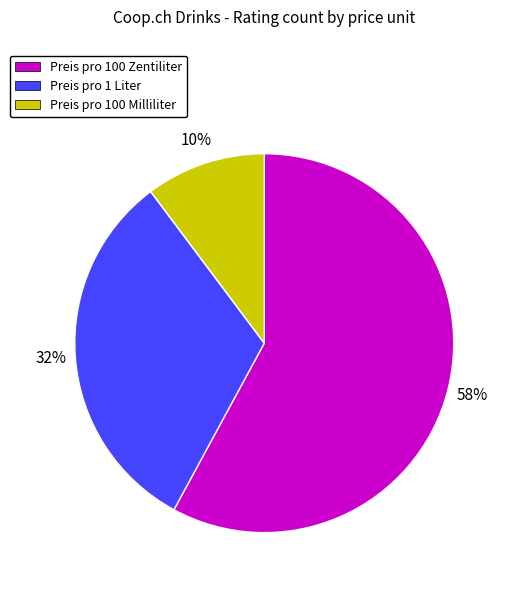

How many slices are in this pie chart?

3